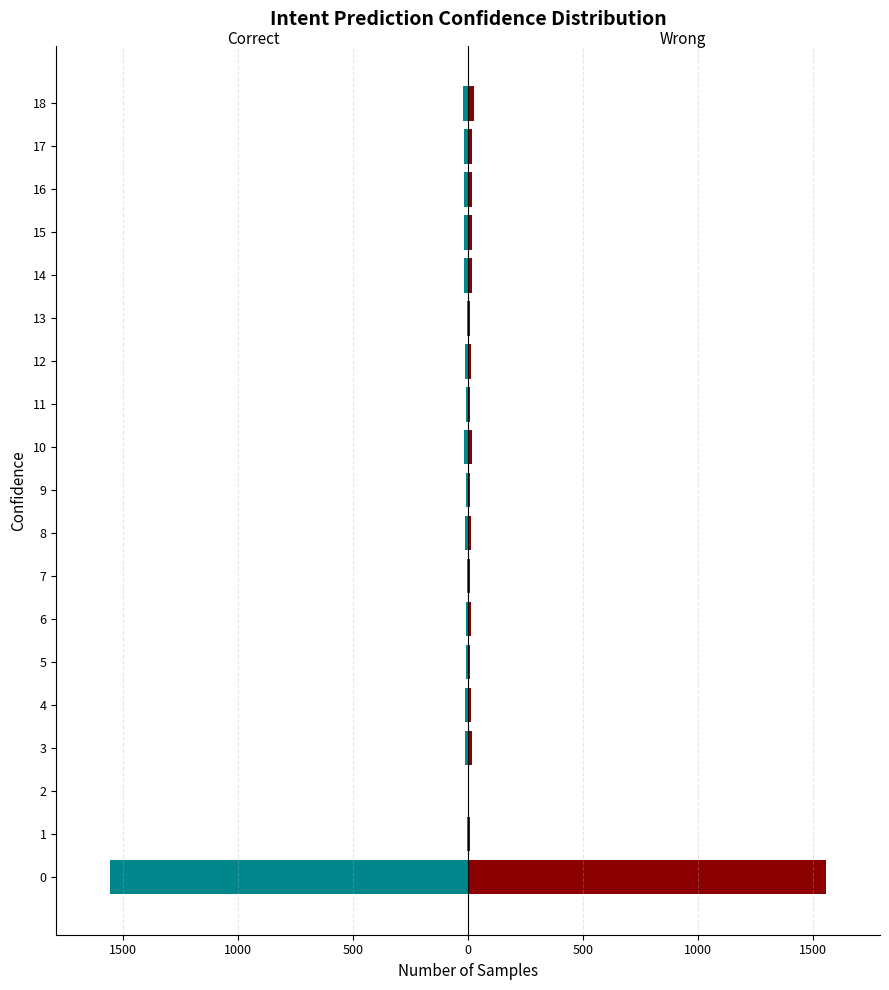

Which series changed the most between 3 and 14?

Wrong